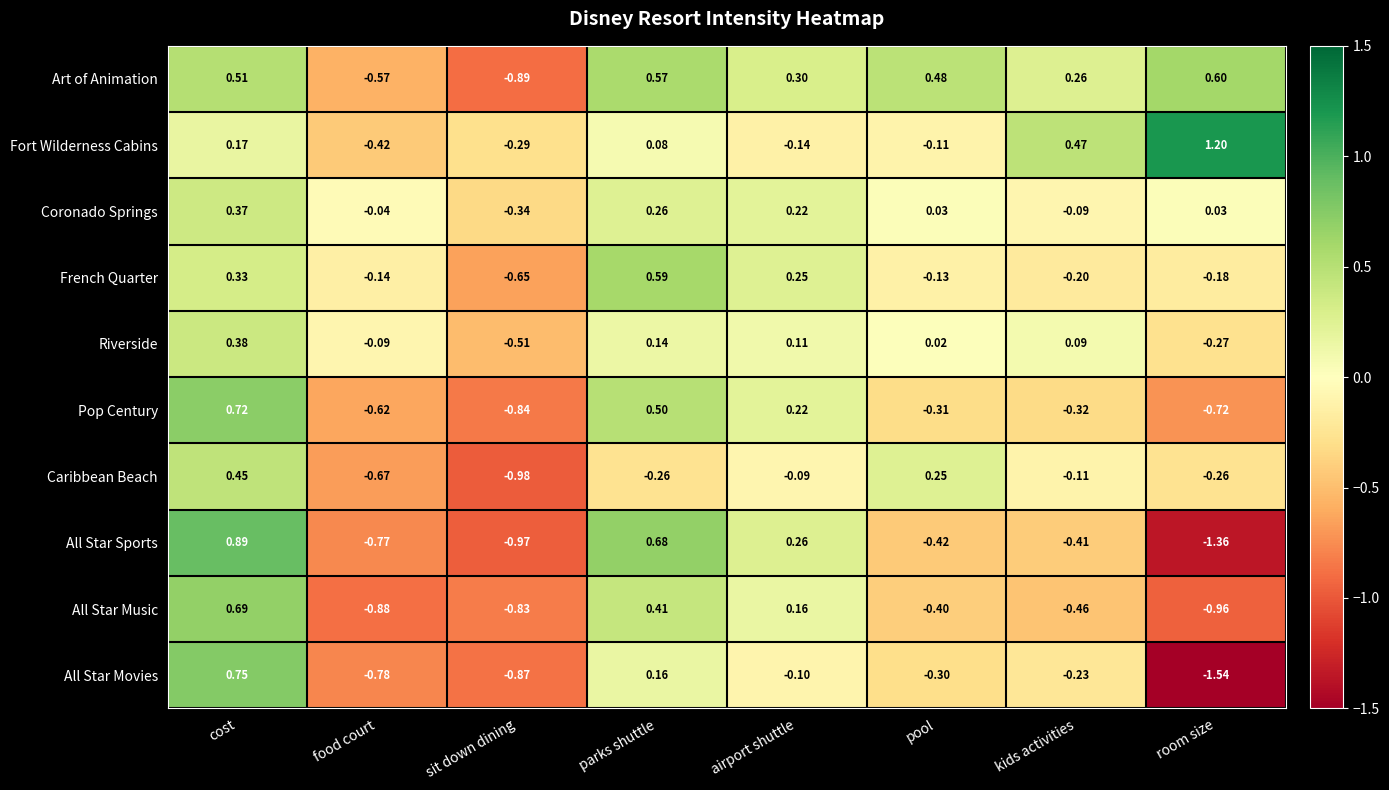

At which label does All Star Sports reach its minimum?

room size